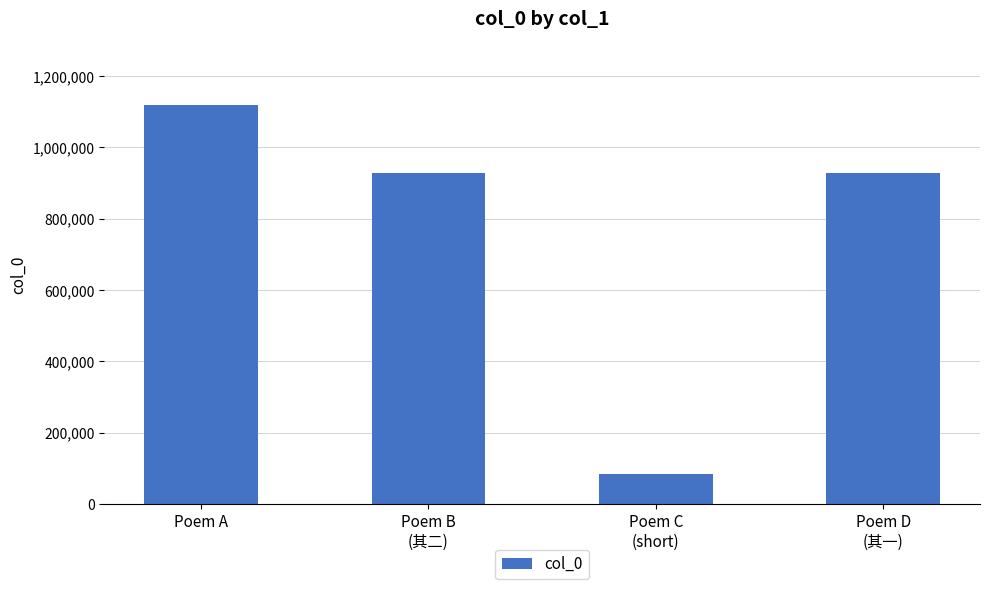

How many series are shown in this chart?

1